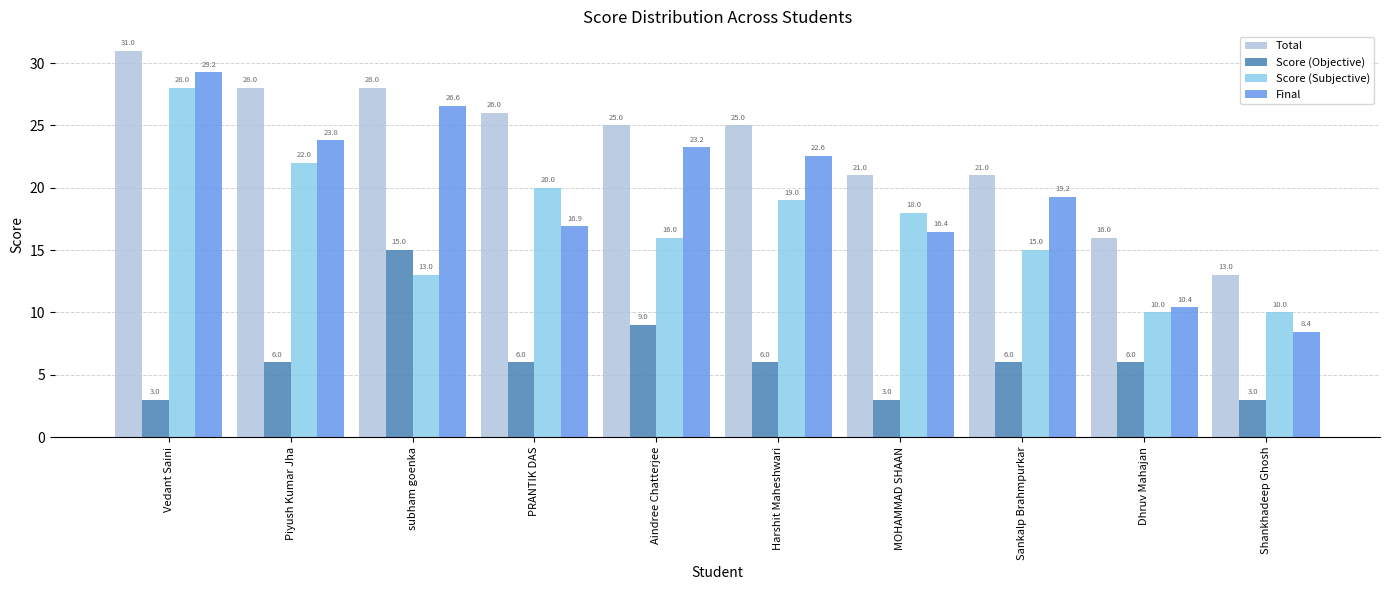

What is the value of the Score (Subjective) bar at the 1st from the left?

28.0